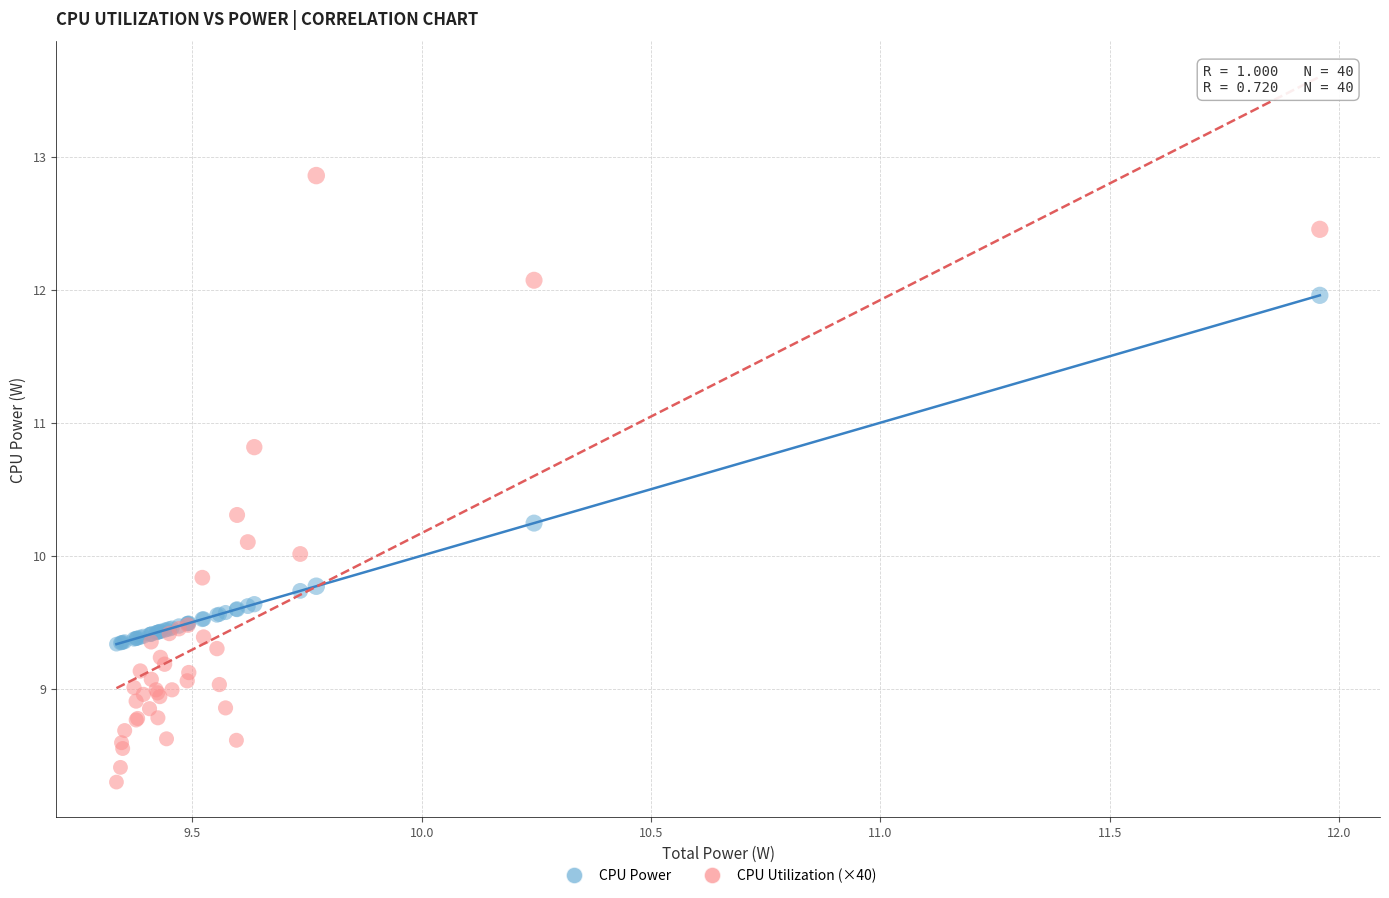

What is the X range (max minus min) for the scatter plot?

2.6